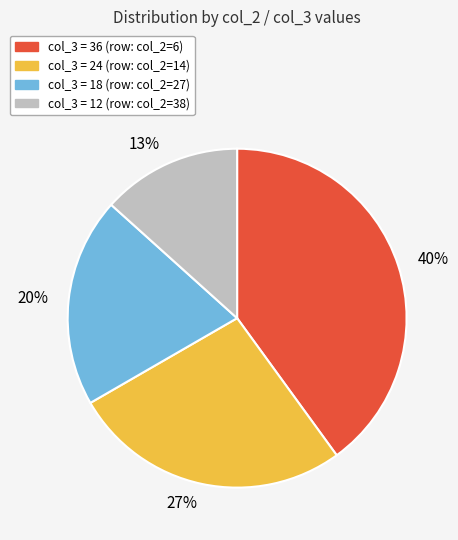

How many slices are in this pie chart?

4